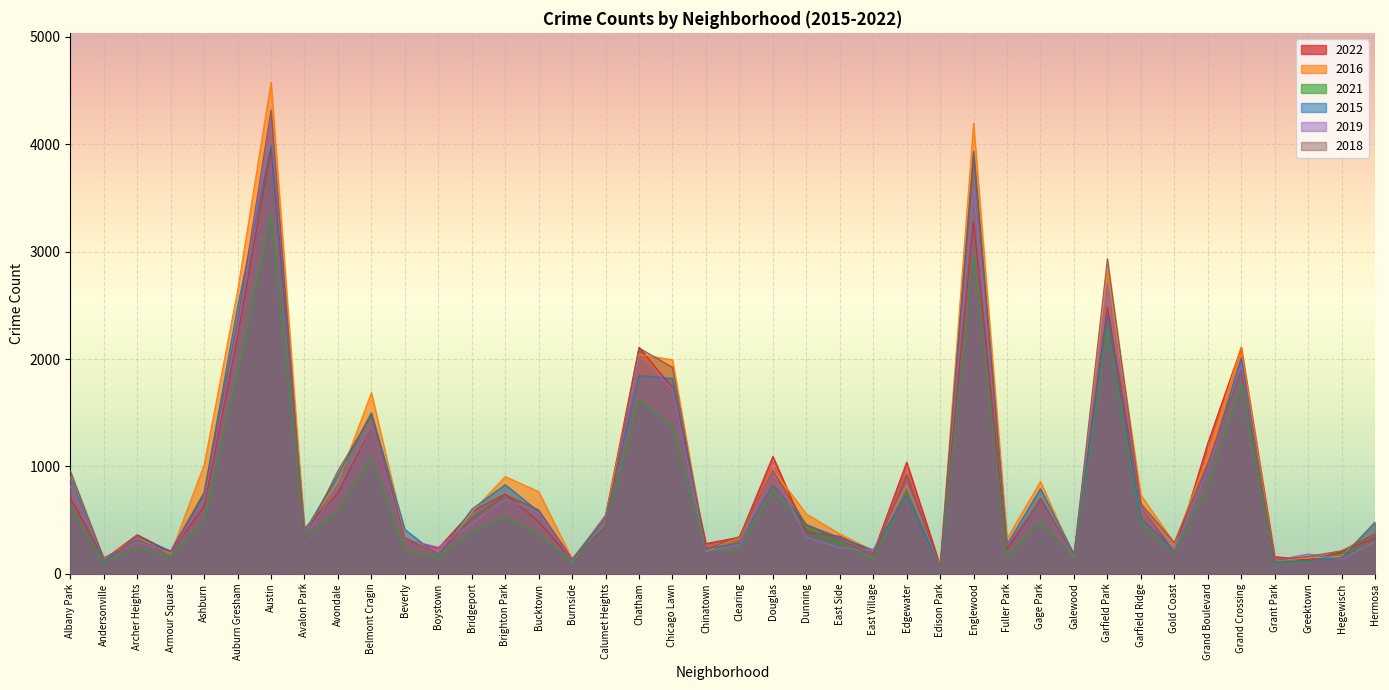

Reading left to right, extract all data points from this chart.

2022: Albany Park=706	Andersonville=132	Archer Heights=364	Armour Square=204	Ashburn=622	Auburn Gresham=2210	Austin=3962	Avalon Park=421	Avondale=751	Belmont Cragin=1373	Beverly=327	Boystown=239	Bridgeport=579	Brighton Park=744	Bucktown=484	Burnside=129	Calumet Heights=546	Chatham=2111	Chicago Lawn=1731	Chinatown=281	Clearing=341	Douglas=1093	Dunning=386	East Side=350	East Village=195	Edgewater=1039	Edison Park=78	Englewood=3278	Fuller Park=222	Gage Park=702	Galewood=174	Garfield Park=2485	Garfield Ridge=632	Gold Coast=192	Grand Boulevard=1215	Grand Crossing=2106	Grant Park=159	Greektown=130	Hegewisch=205	Hermosa=335
2016: Albany Park=899	Andersonville=135	Archer Heights=338	Armour Square=186	Ashburn=1014	Auburn Gresham=2636	Austin=4580	Avalon Park=400	Avondale=854	Belmont Cragin=1687	Beverly=354	Boystown=179	Bridgeport=575	Brighton Park=905	Bucktown=765	Burnside=138	Calumet Heights=533	Chatham=2043	Chicago Lawn=1993	Chinatown=209	Clearing=340	Douglas=971	Dunning=558	East Side=371	East Village=215	Edgewater=824	Edison Park=81	Englewood=4197	Fuller Park=328	Gage Park=859	Galewood=161	Garfield Park=2824	Garfield Ridge=733	Gold Coast=287	Grand Boulevard=1092	Grand Crossing=2114	Grant Park=123	Greektown=148	Hegewisch=163	Hermosa=475
2021: Albany Park=628	Andersonville=104	Archer Heights=246	Armour Square=154	Ashburn=497	Auburn Gresham=1854	Austin=3344	Avalon Park=336	Avondale=576	Belmont Cragin=1079	Beverly=208	Boystown=149	Bridgeport=388	Brighton Park=531	Bucktown=361	Burnside=105	Calumet Heights=456	Chatham=1624	Chicago Lawn=1370	Chinatown=212	Clearing=224	Douglas=770	Dunning=426	East Side=281	East Village=138	Edgewater=778	Edison Park=48	Englewood=2984	Fuller Park=168	Gage Park=490	Galewood=140	Garfield Park=2294	Garfield Ridge=464	Gold Coast=193	Grand Boulevard=817	Grand Crossing=1770	Grant Park=93	Greektown=115	Hegewisch=186	Hermosa=283
2015: Albany Park=907	Andersonville=112	Archer Heights=344	Armour Square=212	Ashburn=759	Auburn Gresham=2487	Austin=3991	Avalon Park=394	Avondale=919	Belmont Cragin=1500	Beverly=413	Boystown=168	Bridgeport=601	Brighton Park=830	Bucktown=579	Burnside=134	Calumet Heights=525	Chatham=1845	Chicago Lawn=1819	Chinatown=231	Clearing=290	Douglas=829	Dunning=458	East Side=336	East Village=222	Edgewater=735	Edison Park=60	Englewood=3936	Fuller Park=274	Gage Park=792	Galewood=186	Garfield Park=2408	Garfield Ridge=519	Gold Coast=215	Grand Boulevard=989	Grand Crossing=2009	Grant Park=104	Greektown=126	Hegewisch=146	Hermosa=482
2019: Albany Park=823	Andersonville=150	Archer Heights=298	Armour Square=200	Ashburn=681	Auburn Gresham=2286	Austin=4249	Avalon Park=339	Avondale=805	Belmont Cragin=1374	Beverly=323	Boystown=246	Bridgeport=466	Brighton Park=695	Bucktown=569	Burnside=122	Calumet Heights=467	Chatham=2025	Chicago Lawn=1720	Chinatown=209	Clearing=270	Douglas=953	Dunning=339	East Side=244	East Village=213	Edgewater=848	Edison Park=60	Englewood=3594	Fuller Park=262	Gage Park=689	Galewood=158	Garfield Park=2701	Garfield Ridge=630	Gold Coast=217	Grand Boulevard=971	Grand Crossing=1945	Grant Park=125	Greektown=184	Hegewisch=138	Hermosa=296
2018: Albany Park=958	Andersonville=143	Archer Heights=314	Armour Square=204	Ashburn=747	Auburn Gresham=2352	Austin=4320	Avalon Park=329	Avondale=960	Belmont Cragin=1476	Beverly=335	Boystown=186	Bridgeport=517	Brighton Park=737	Bucktown=595	Burnside=136	Calumet Heights=441	Chatham=2103	Chicago Lawn=1923	Chinatown=225	Clearing=347	Douglas=964	Dunning=453	East Side=312	East Village=175	Edgewater=921	Edison Park=62	Englewood=3910	Fuller Park=243	Gage Park=690	Galewood=172	Garfield Park=2934	Garfield Ridge=654	Gold Coast=290	Grand Boulevard=1030	Grand Crossing=1900	Grant Park=125	Greektown=161	Hegewisch=214	Hermosa=371